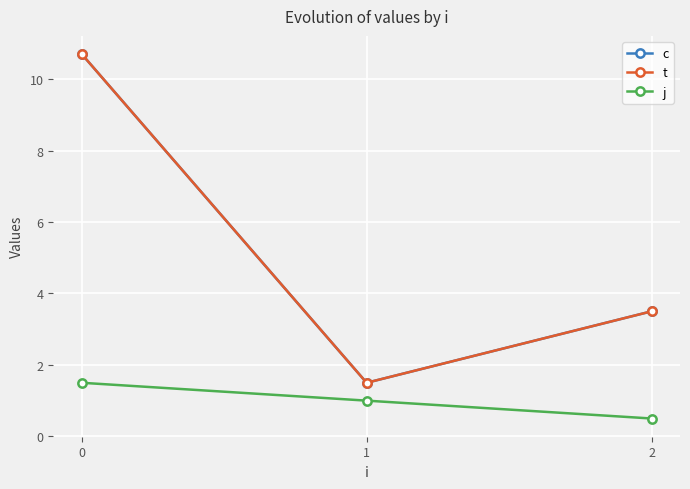

What is the spread (max minus min) of values at 0?

9.2